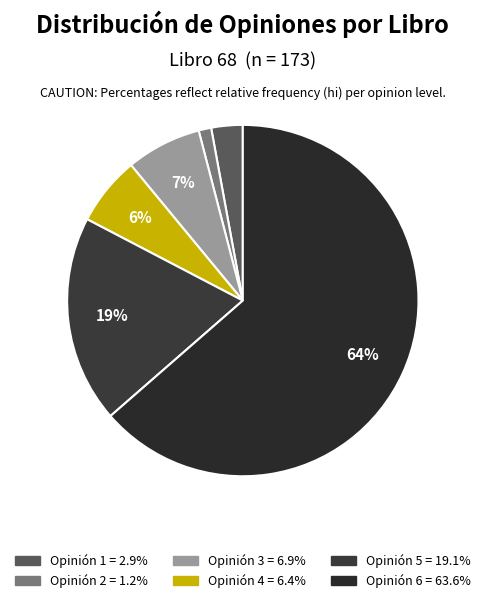

How many segments does this pie chart have?

6